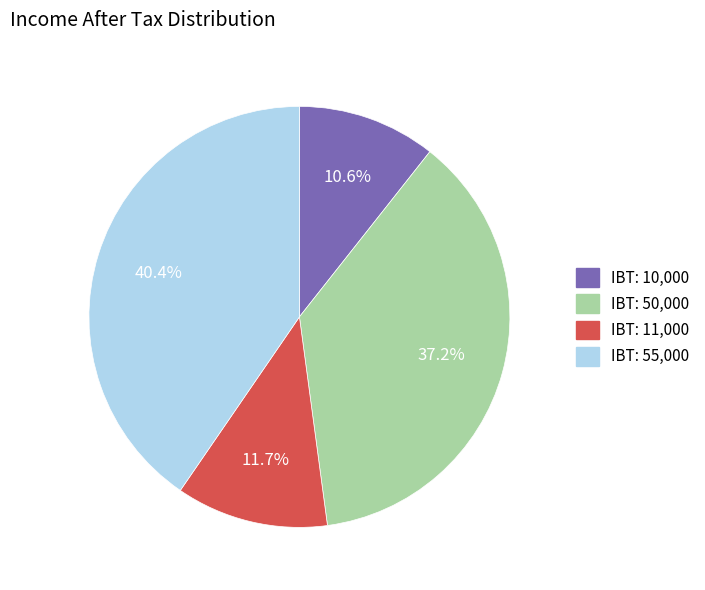

Is there a majority slice in this chart?

No